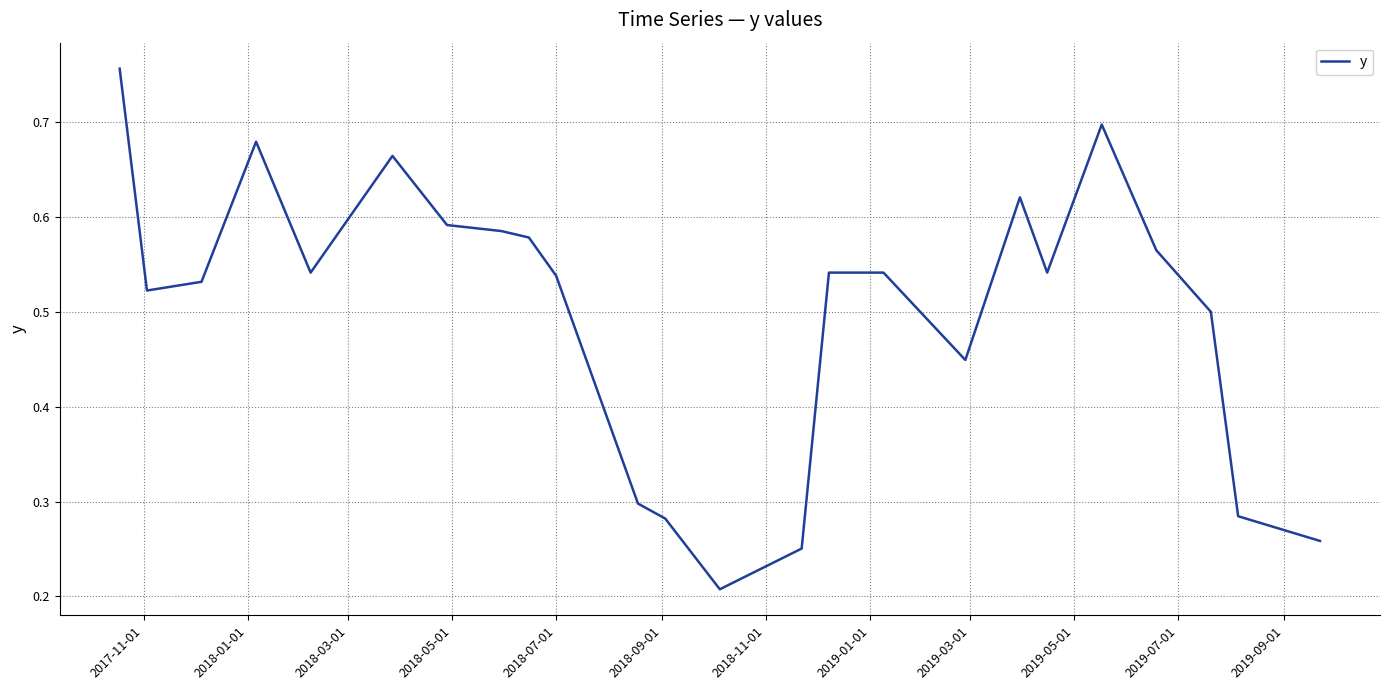

How many lines are shown in the chart?

1